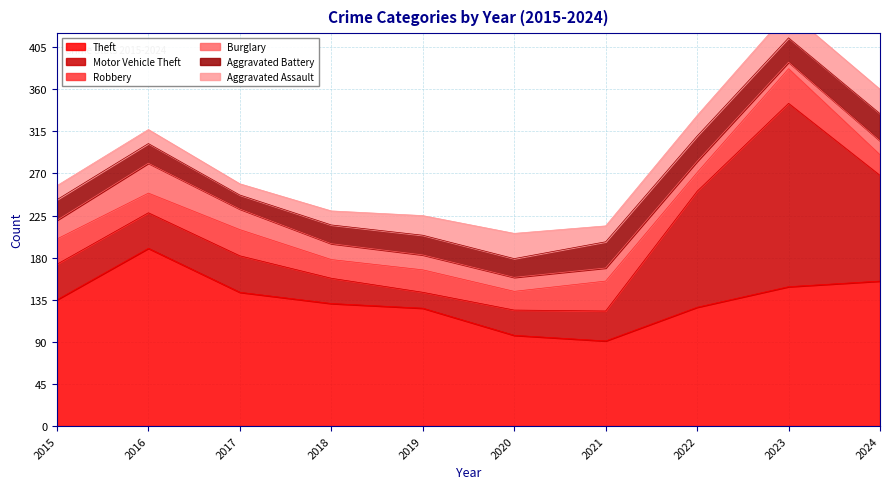

At which category does Aggravated Battery reach its first local peak?

2019